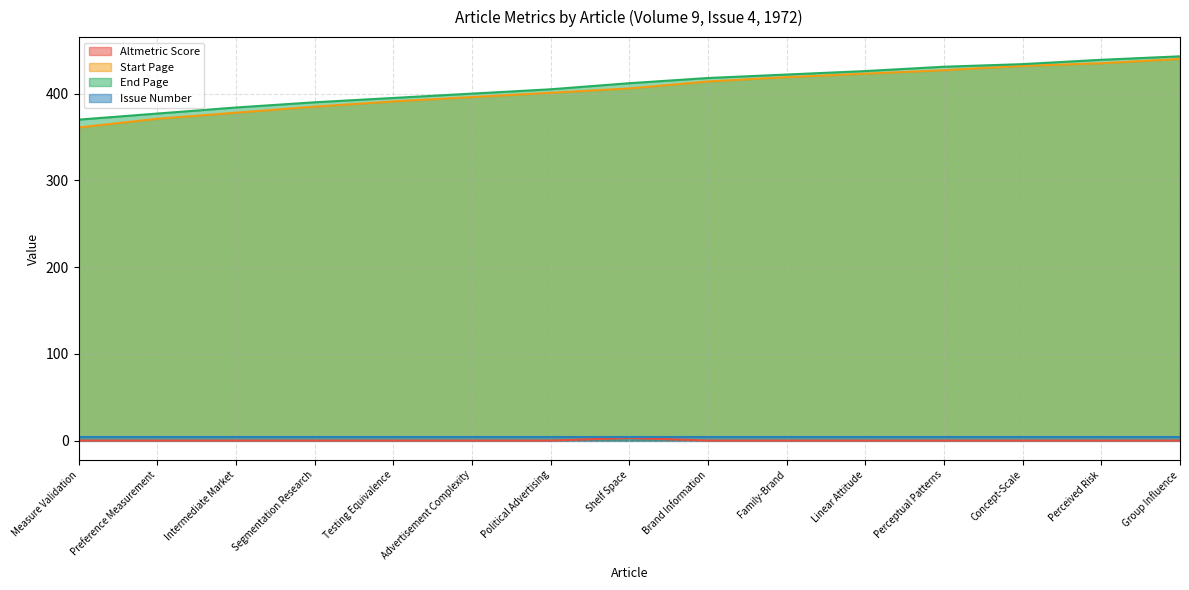

What is the label of the 9th point from the left?

Brand Information